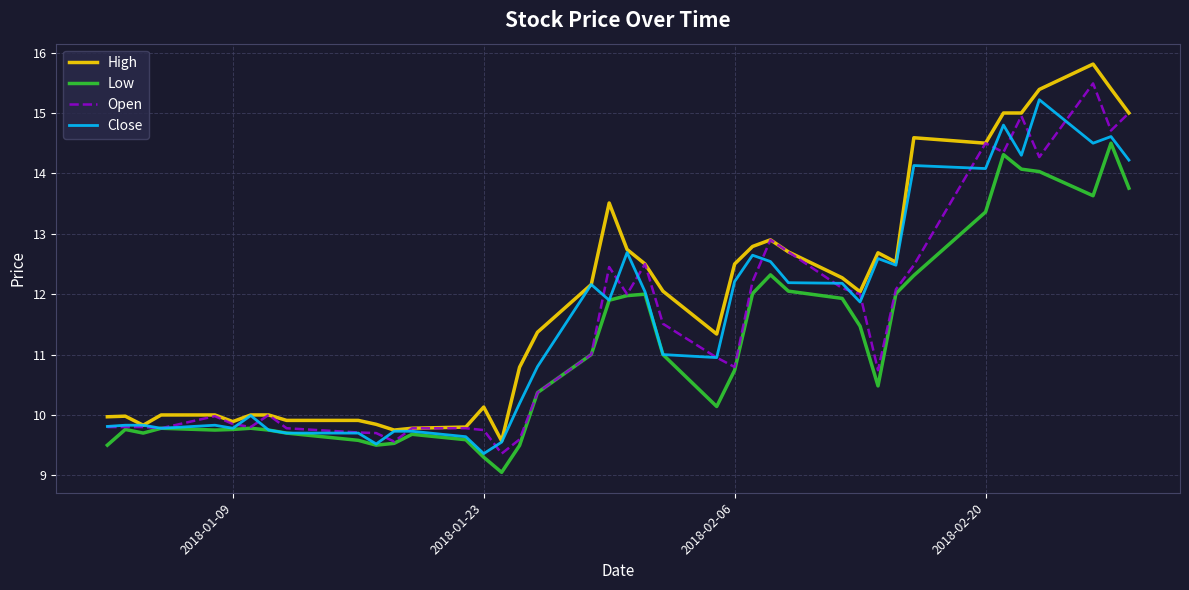

Which series has the widest spread of values?

High